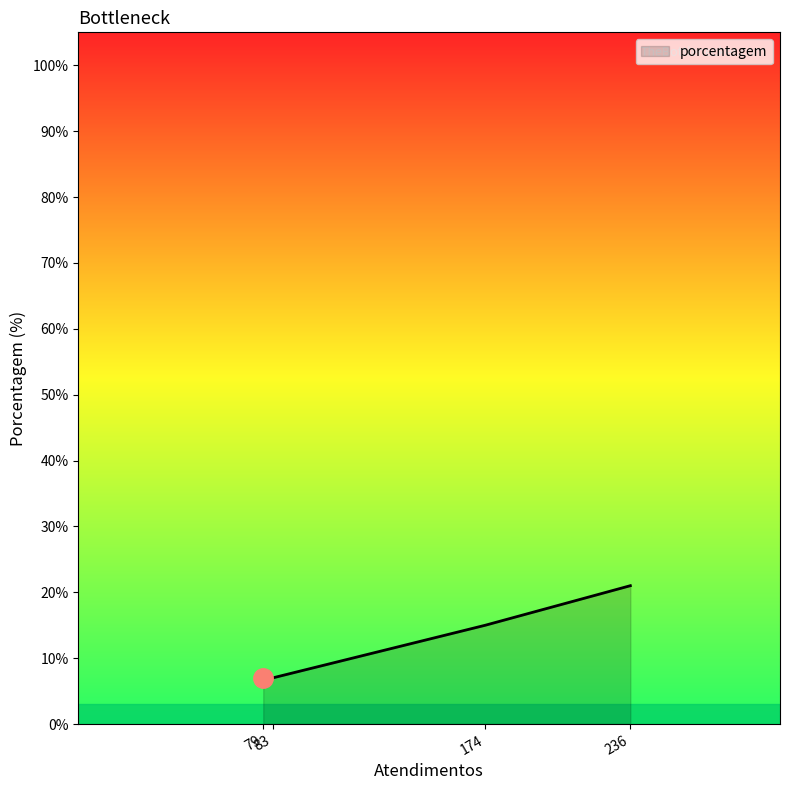

What is the smallest value displayed?

7